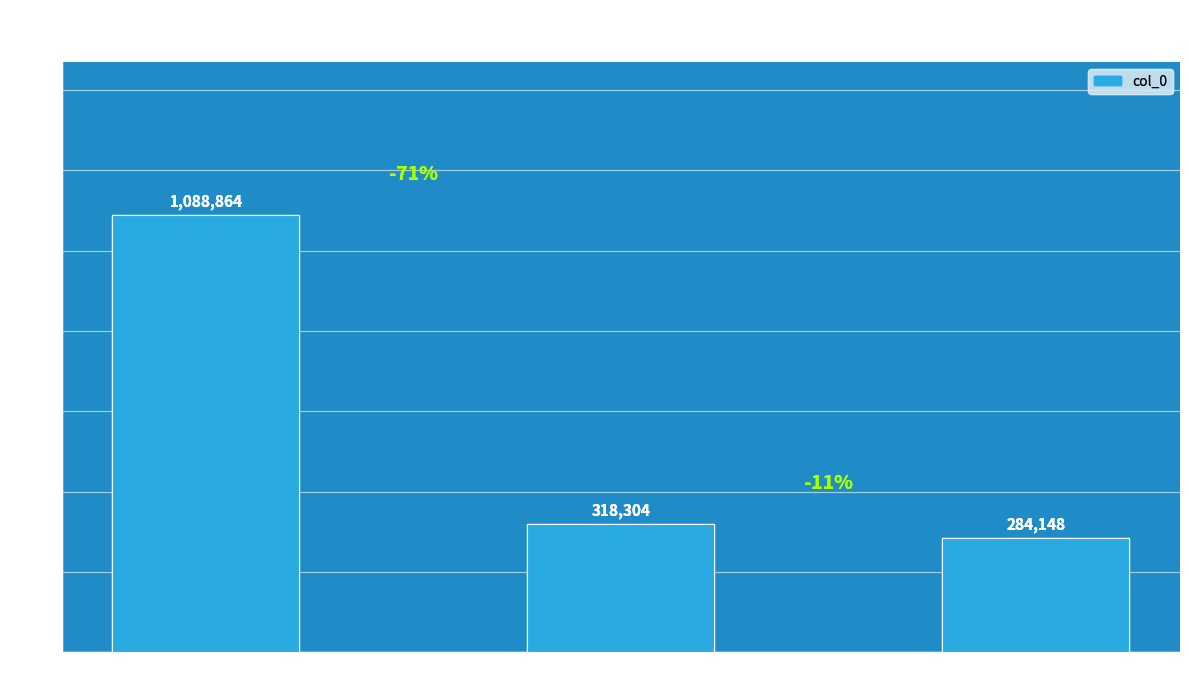

Reading left to right, list all the values displayed in this chart.

诗·送端州大砚=1088864	木兰花慢·支床=318304	浮生杂咏·支床=284148